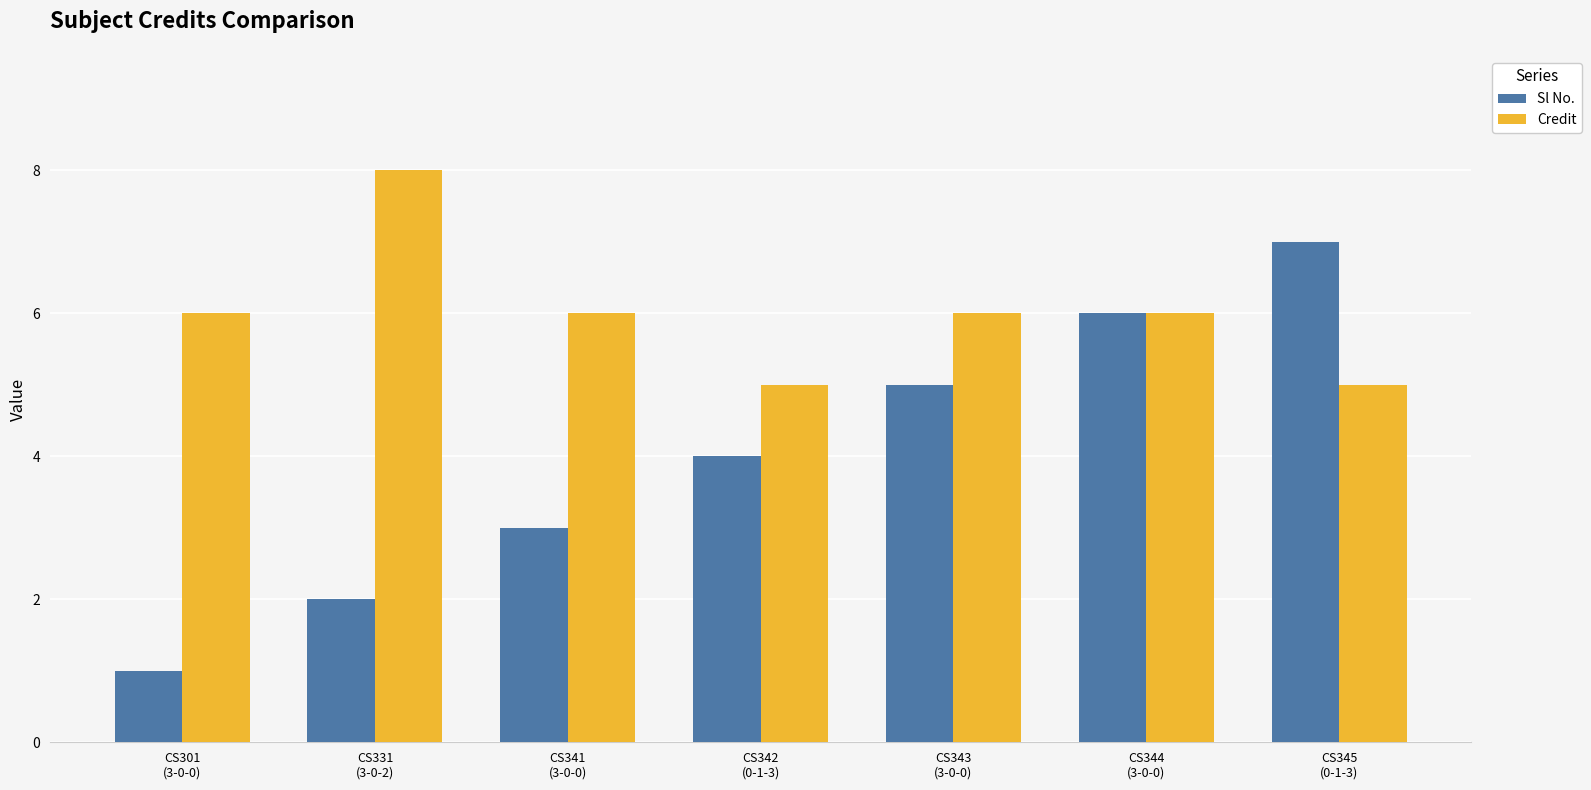

What is the average value of the Sl No. series?

4